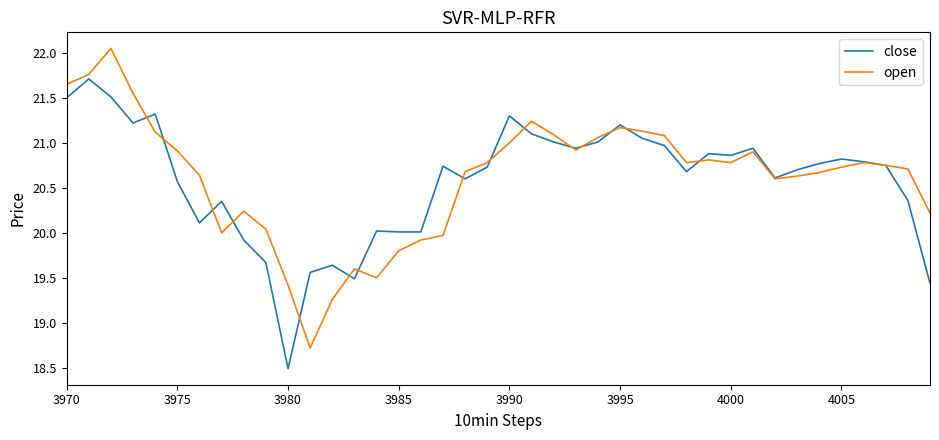

What is the lowest value of the open series?

18.7